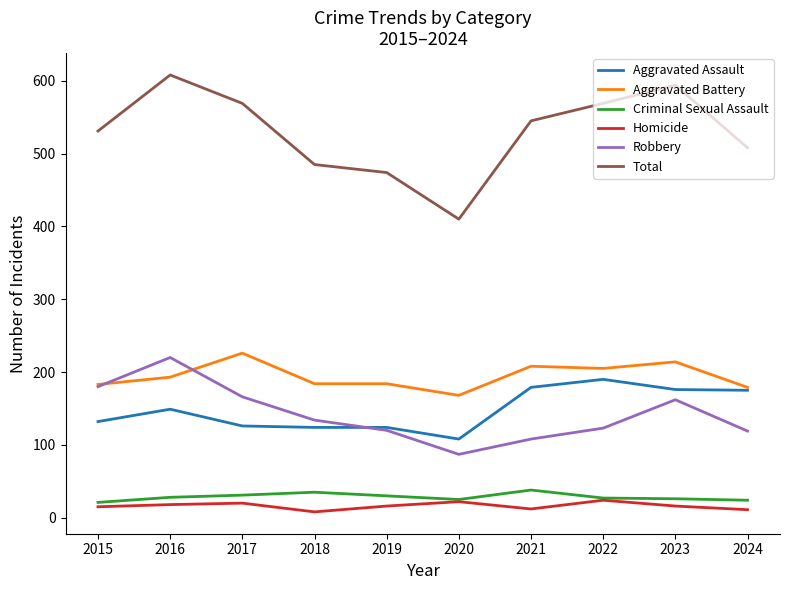

The Total series shows 594 at 2023. True or false?

True